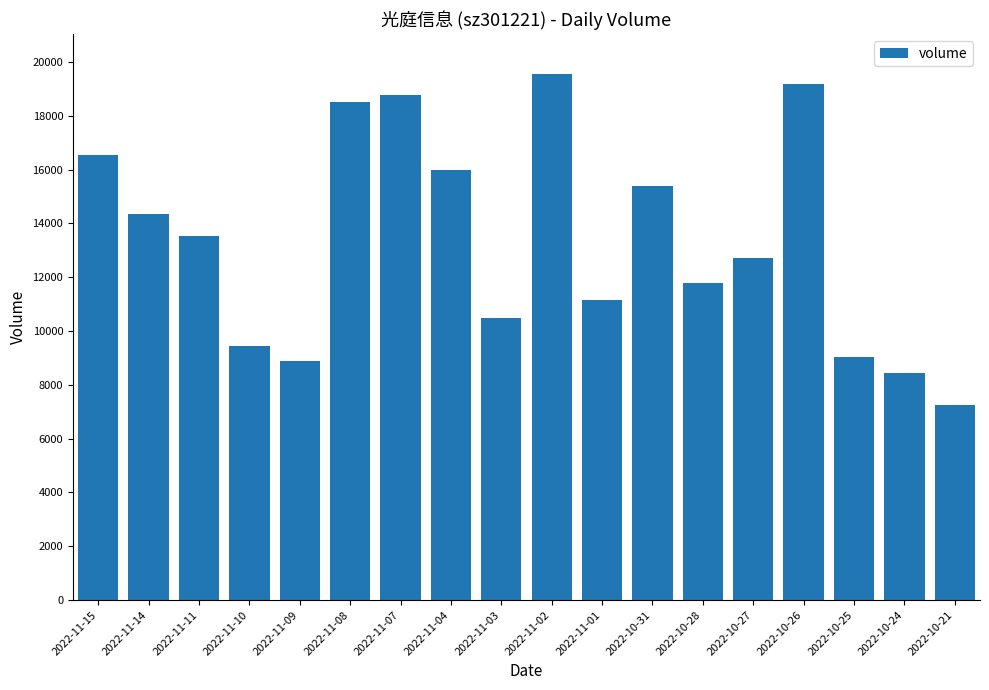

What is the sum of the values at 2022-11-03 and 2022-10-25?

19534